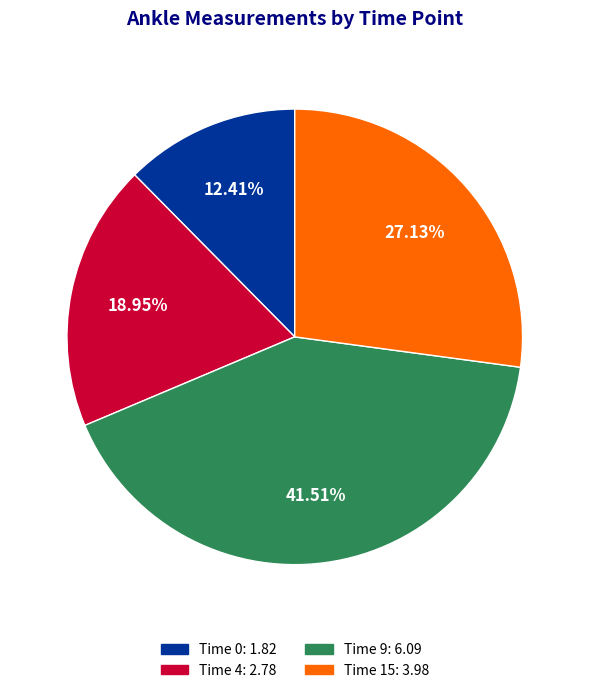

Is there any slice that represents more than half of the pie?

No